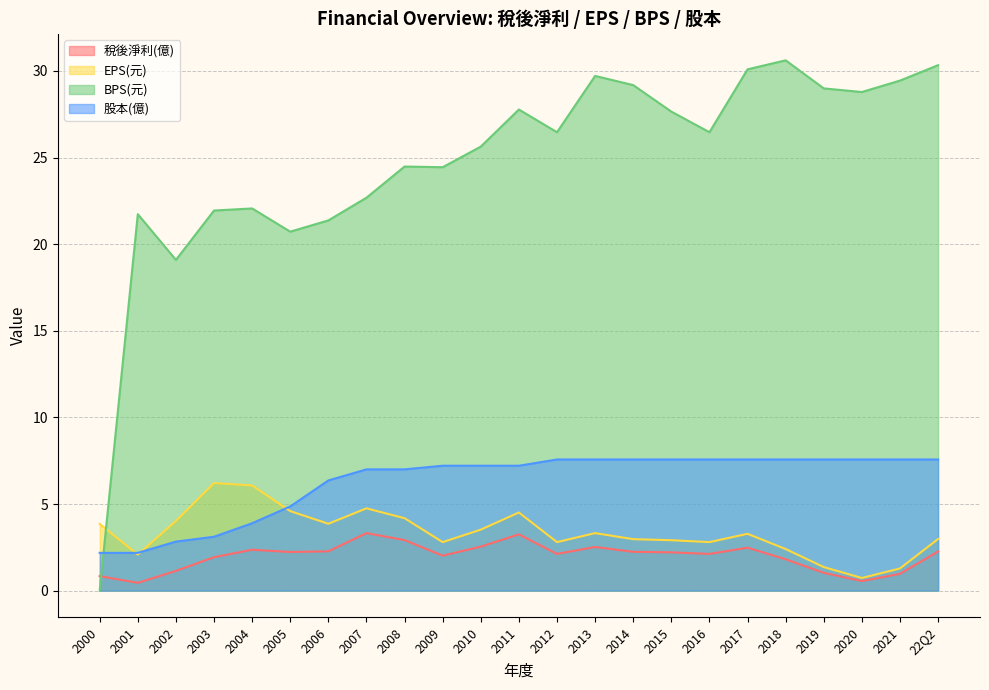

What is the difference between the maximum and second lowest values in the 稅後淨利(億) series?

2.8